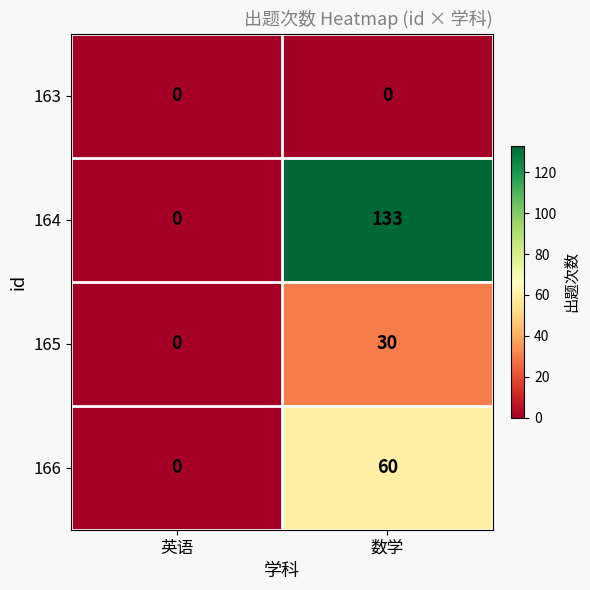

What is the average value of the 165 series?

15